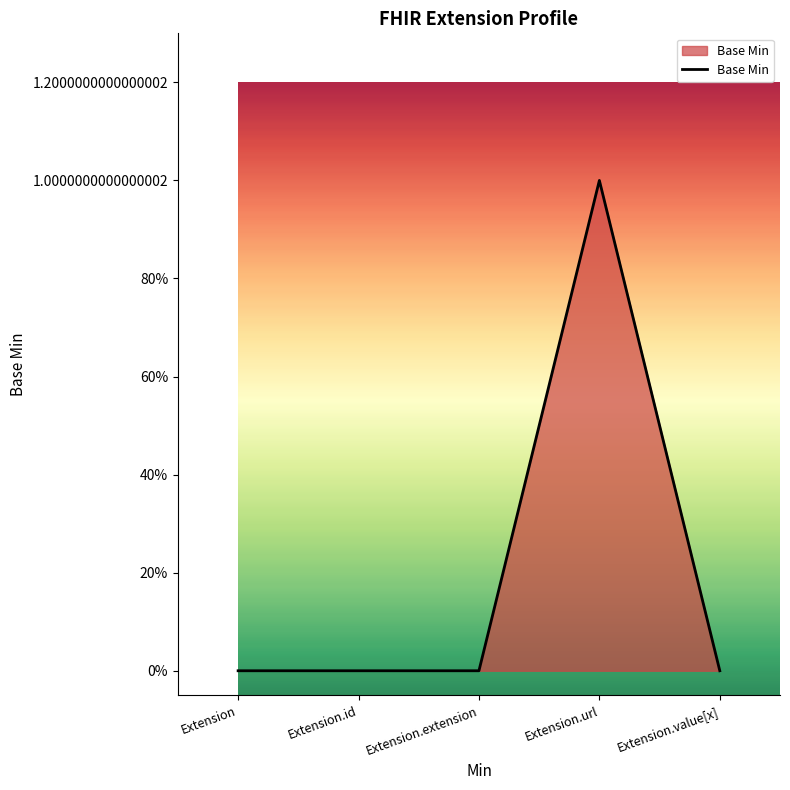

The value at Extension.extension is 0. True or false?

True